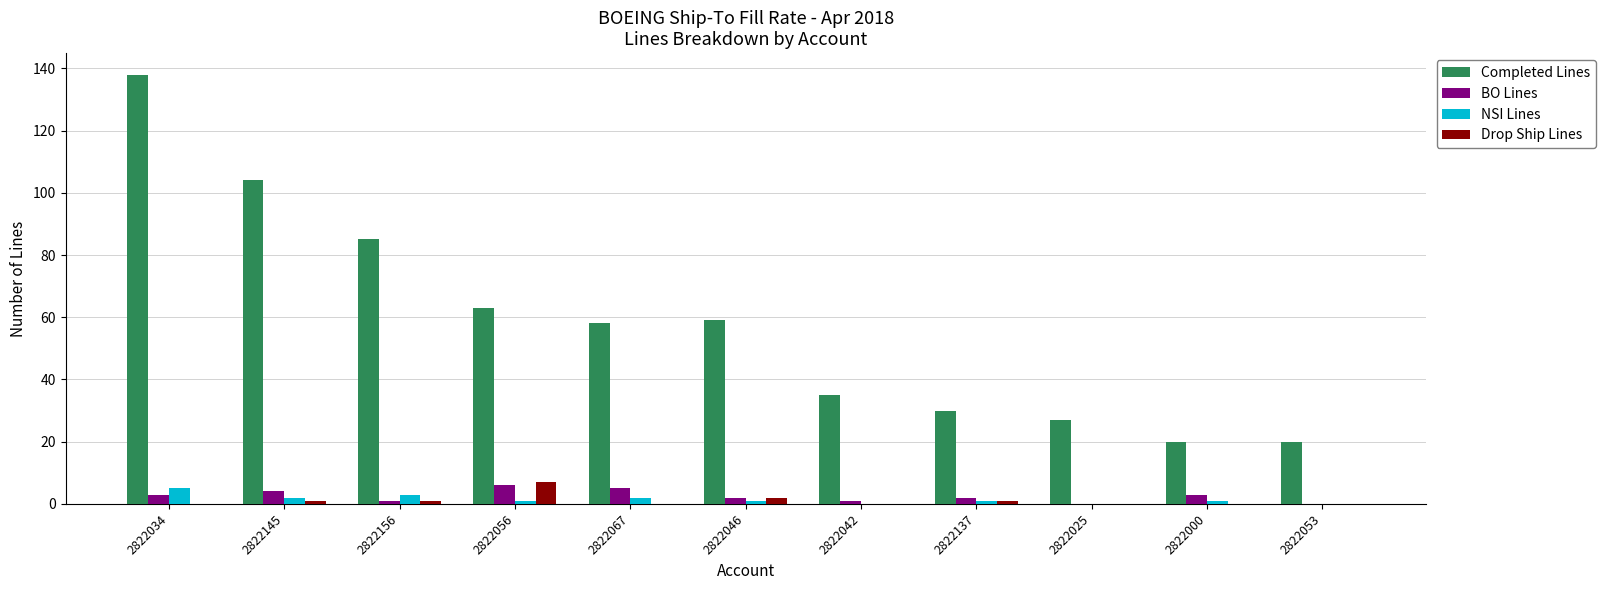

Reading right to left, list all the values displayed in this chart.

Completed Lines: 2822053=20	2822000=20	2822025=27	2822137=30	2822042=35	2822046=59	2822067=58	2822056=63	2822156=85	2822145=104	2822034=138
BO Lines: 2822053=0	2822000=3	2822025=0	2822137=2	2822042=1	2822046=2	2822067=5	2822056=6	2822156=1	2822145=4	2822034=3
NSI Lines: 2822053=0	2822000=1	2822025=0	2822137=1	2822042=0	2822046=1	2822067=2	2822056=1	2822156=3	2822145=2	2822034=5
Drop Ship Lines: 2822053=0	2822000=0	2822025=0	2822137=1	2822042=0	2822046=2	2822067=0	2822056=7	2822156=1	2822145=1	2822034=0